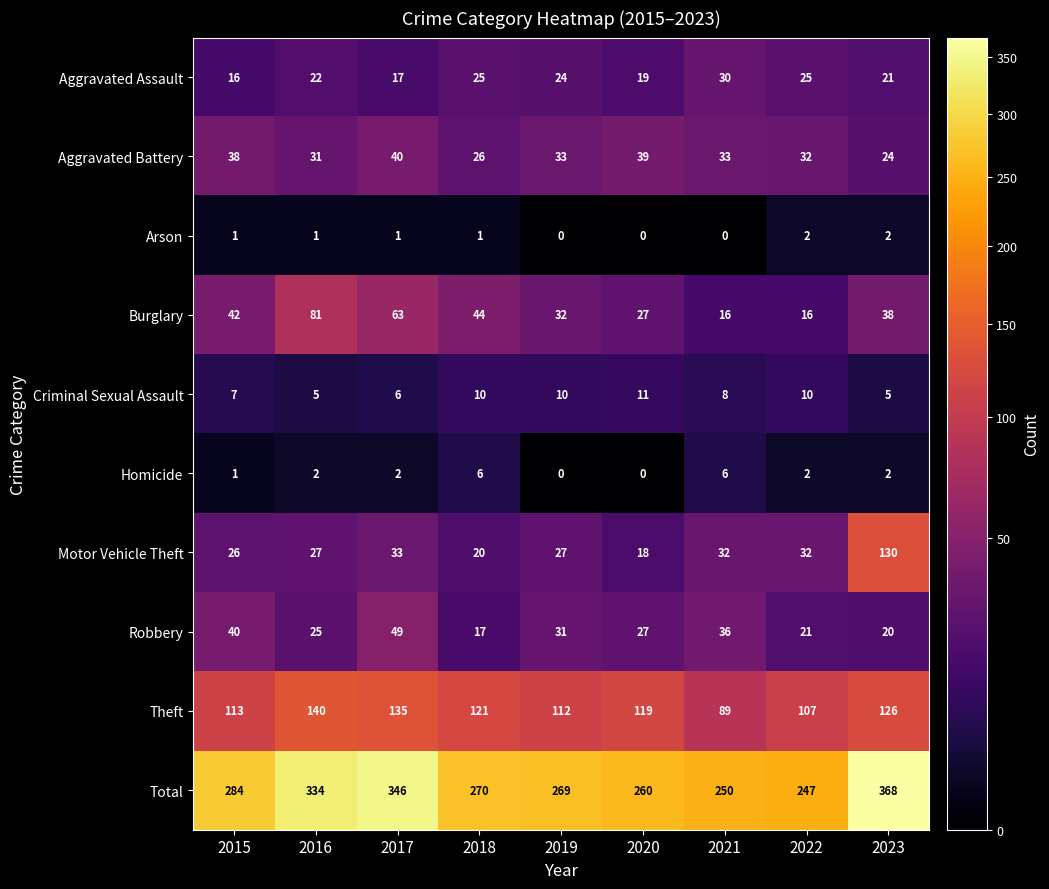

What is the difference between the maximum and minimum values in the Robbery series?

32